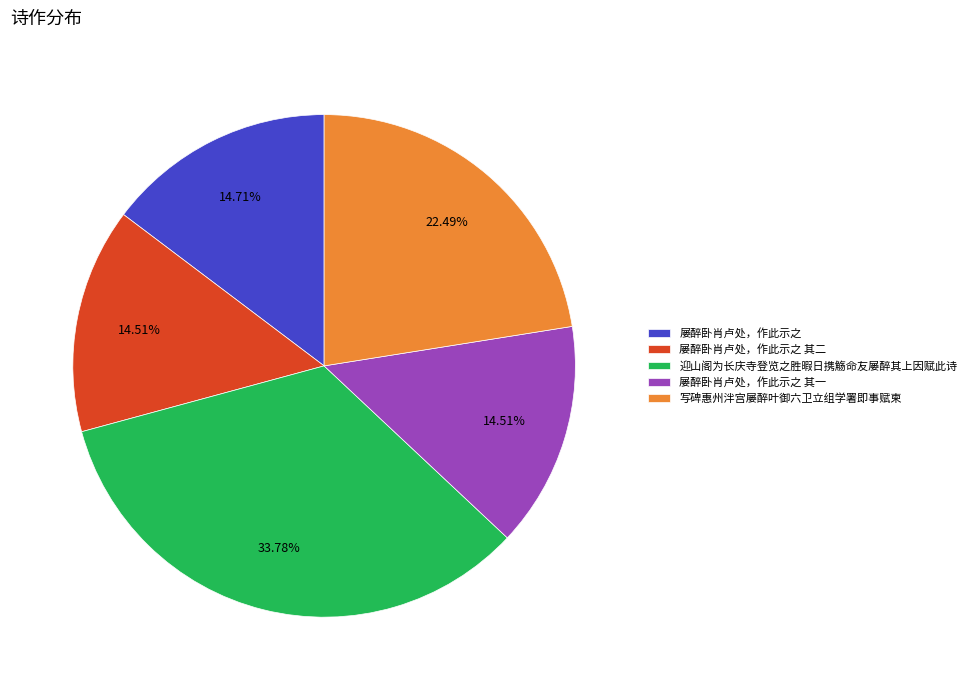

Is 屡醉卧肖卢处，作此示之 the majority of the pie?

No